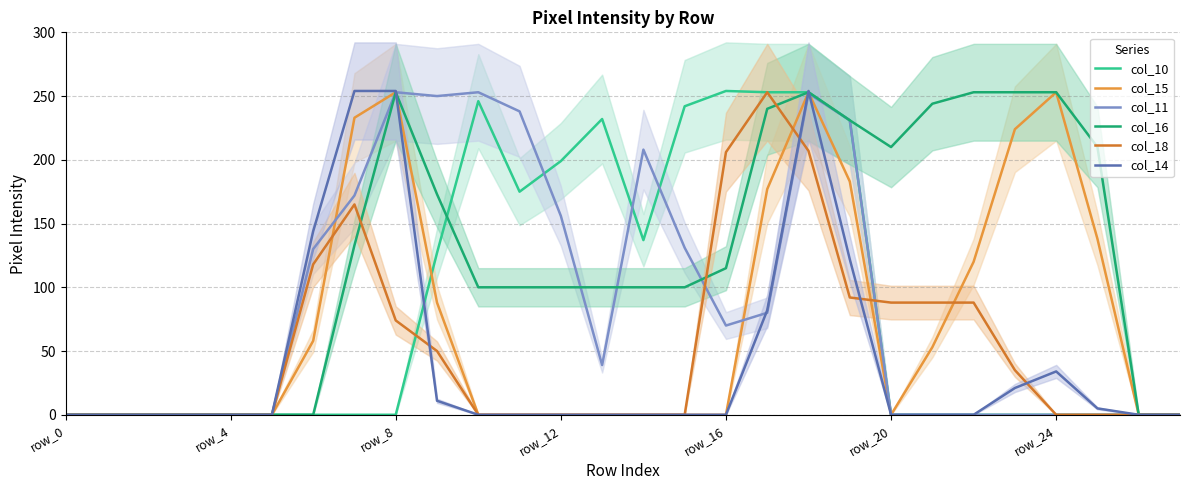

What is the value of the col_15 point at the 25th from the left?

253